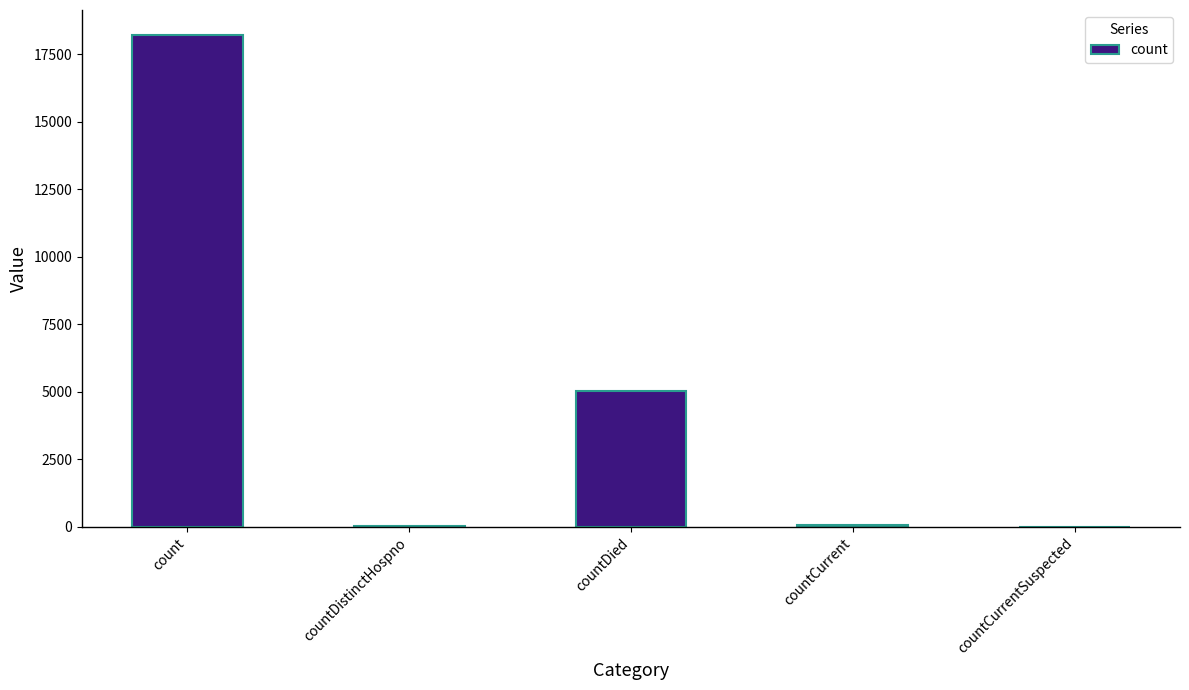

Are the bars horizontal?

No